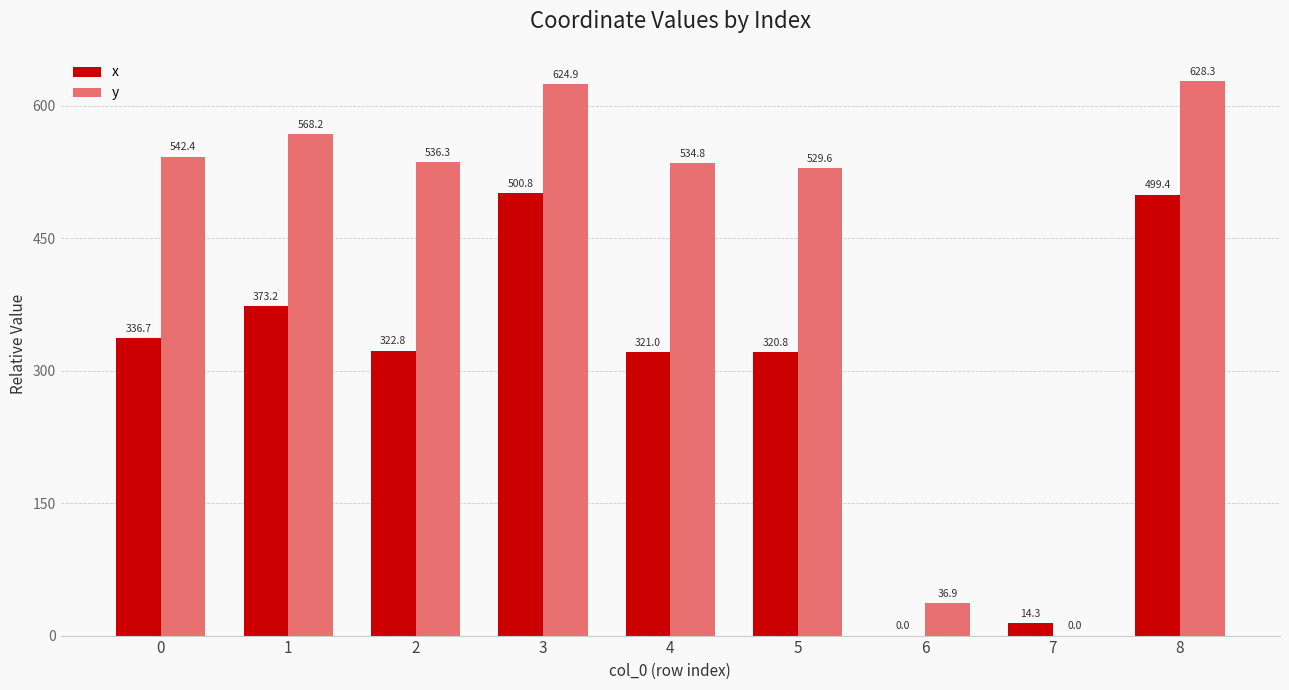

Where is x nearest to the value 250?

5